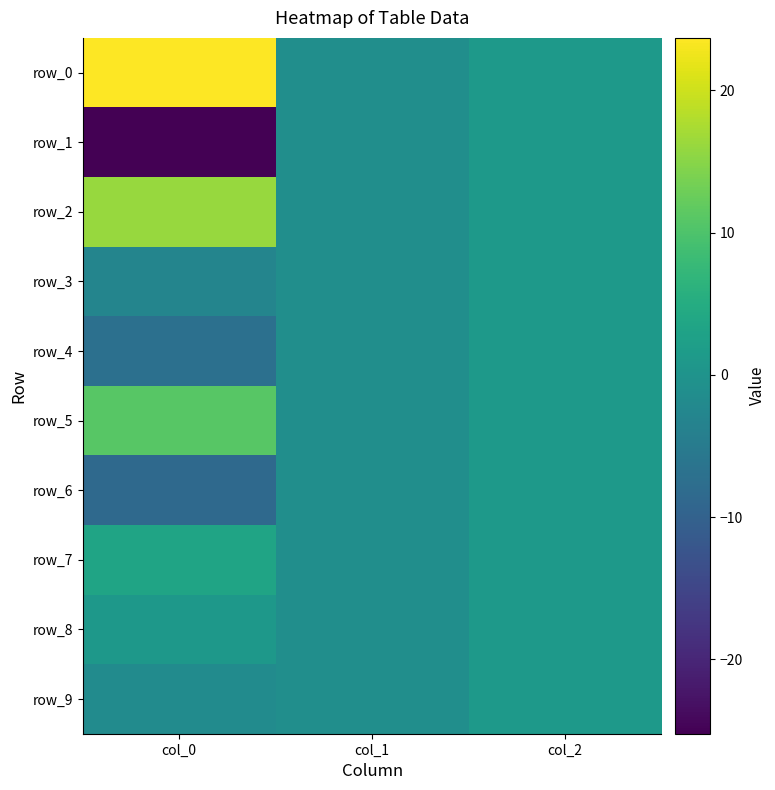

How many positive values does the row_6 series have?

1